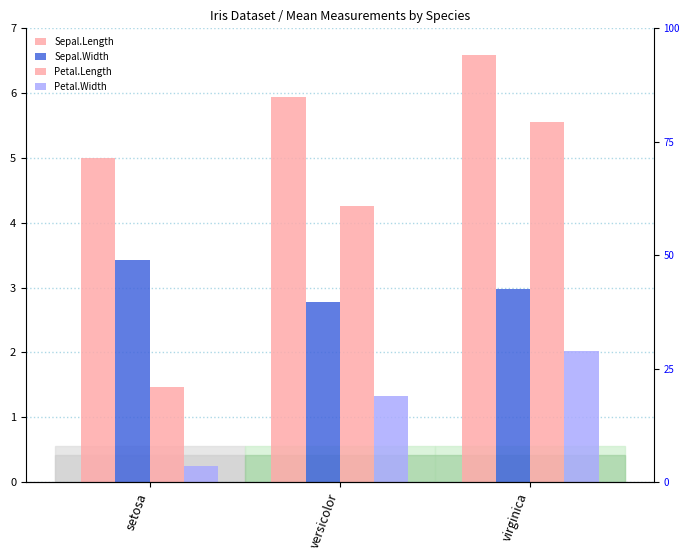

What is the spread (max minus min) of values at setosa?

4.8